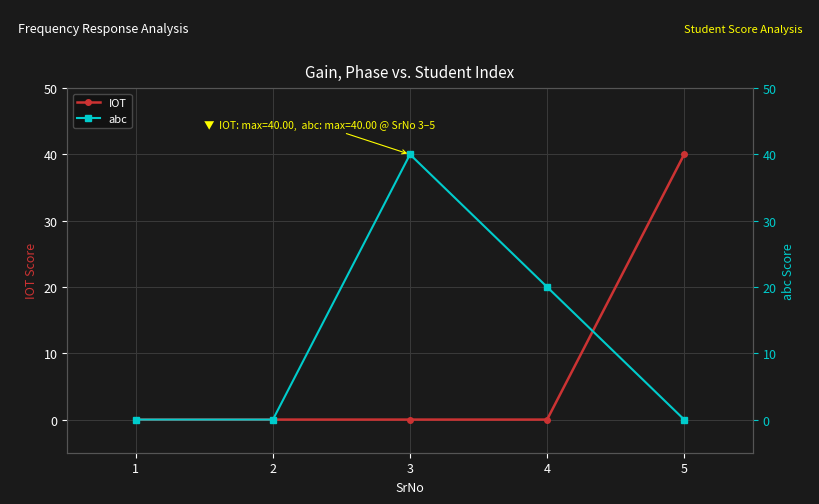

Which has a higher value, 4 or 3?

4